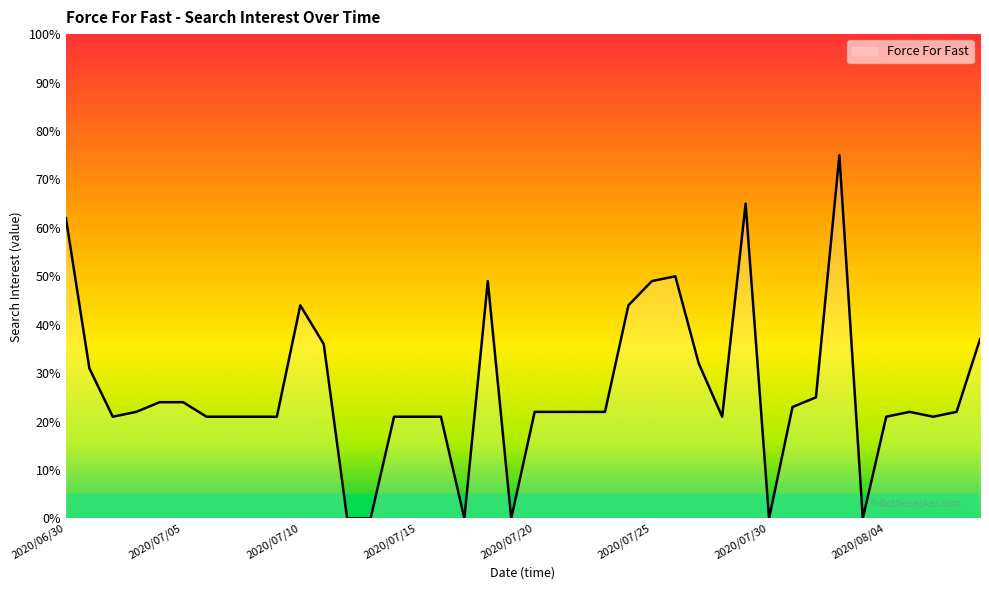

What is the greatest value displayed?

75